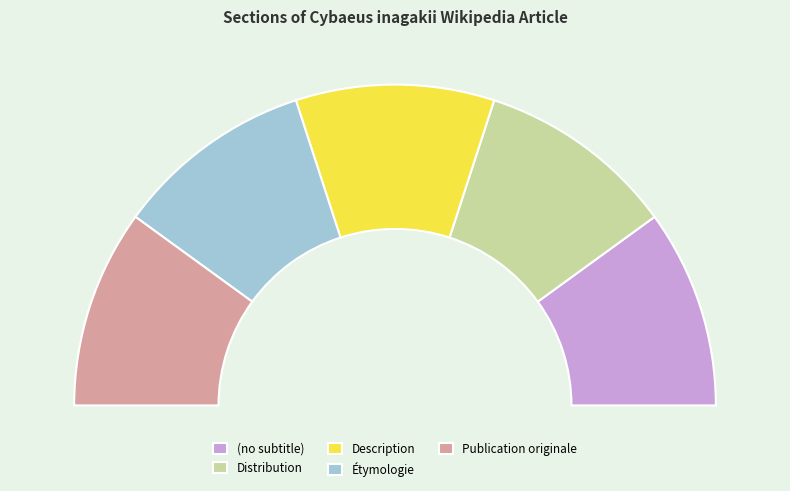

Is there any slice that represents more than half of the pie?

No